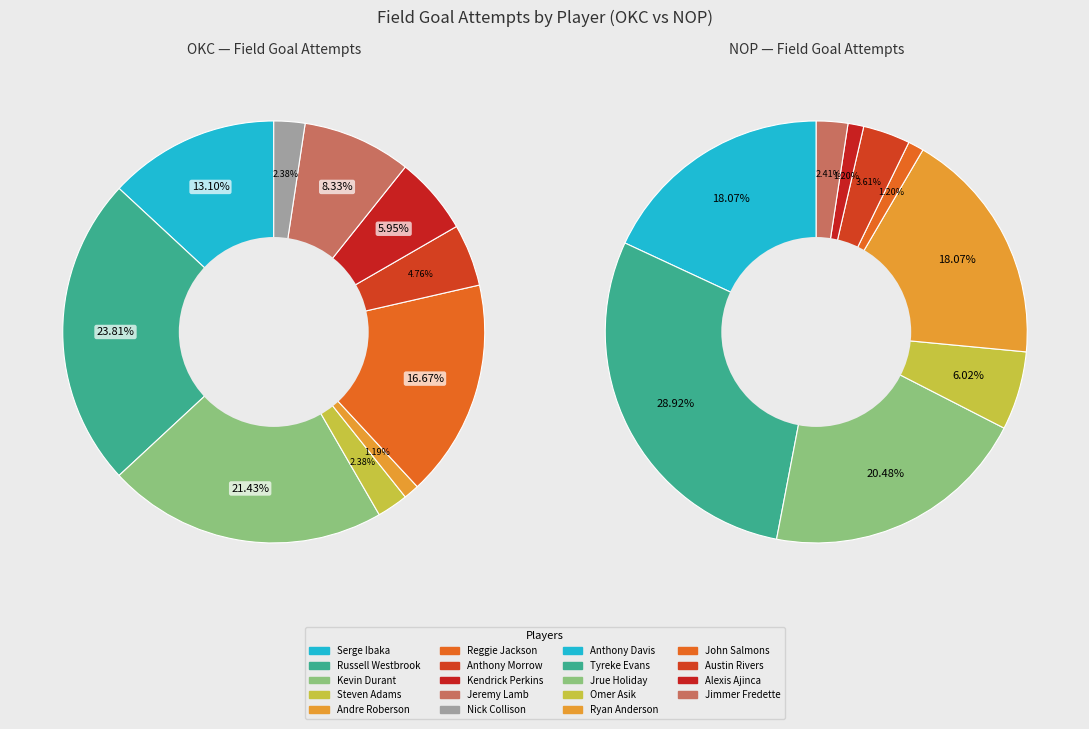

Which category has the smallest portion of the pie?

Andre Roberson